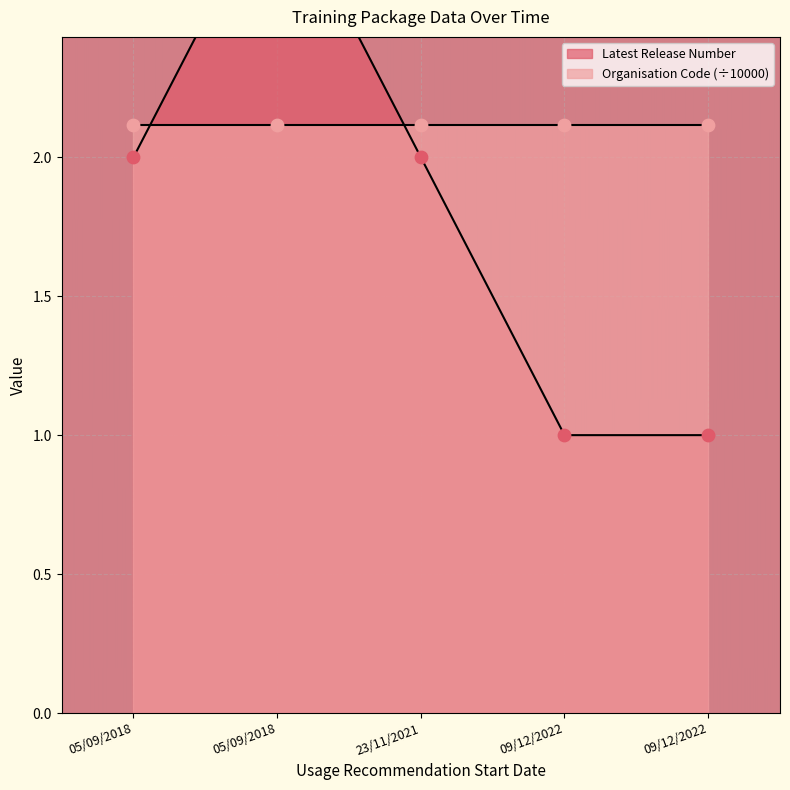

What is the change in value from 05/09/2018 to 09/12/2022?

-2